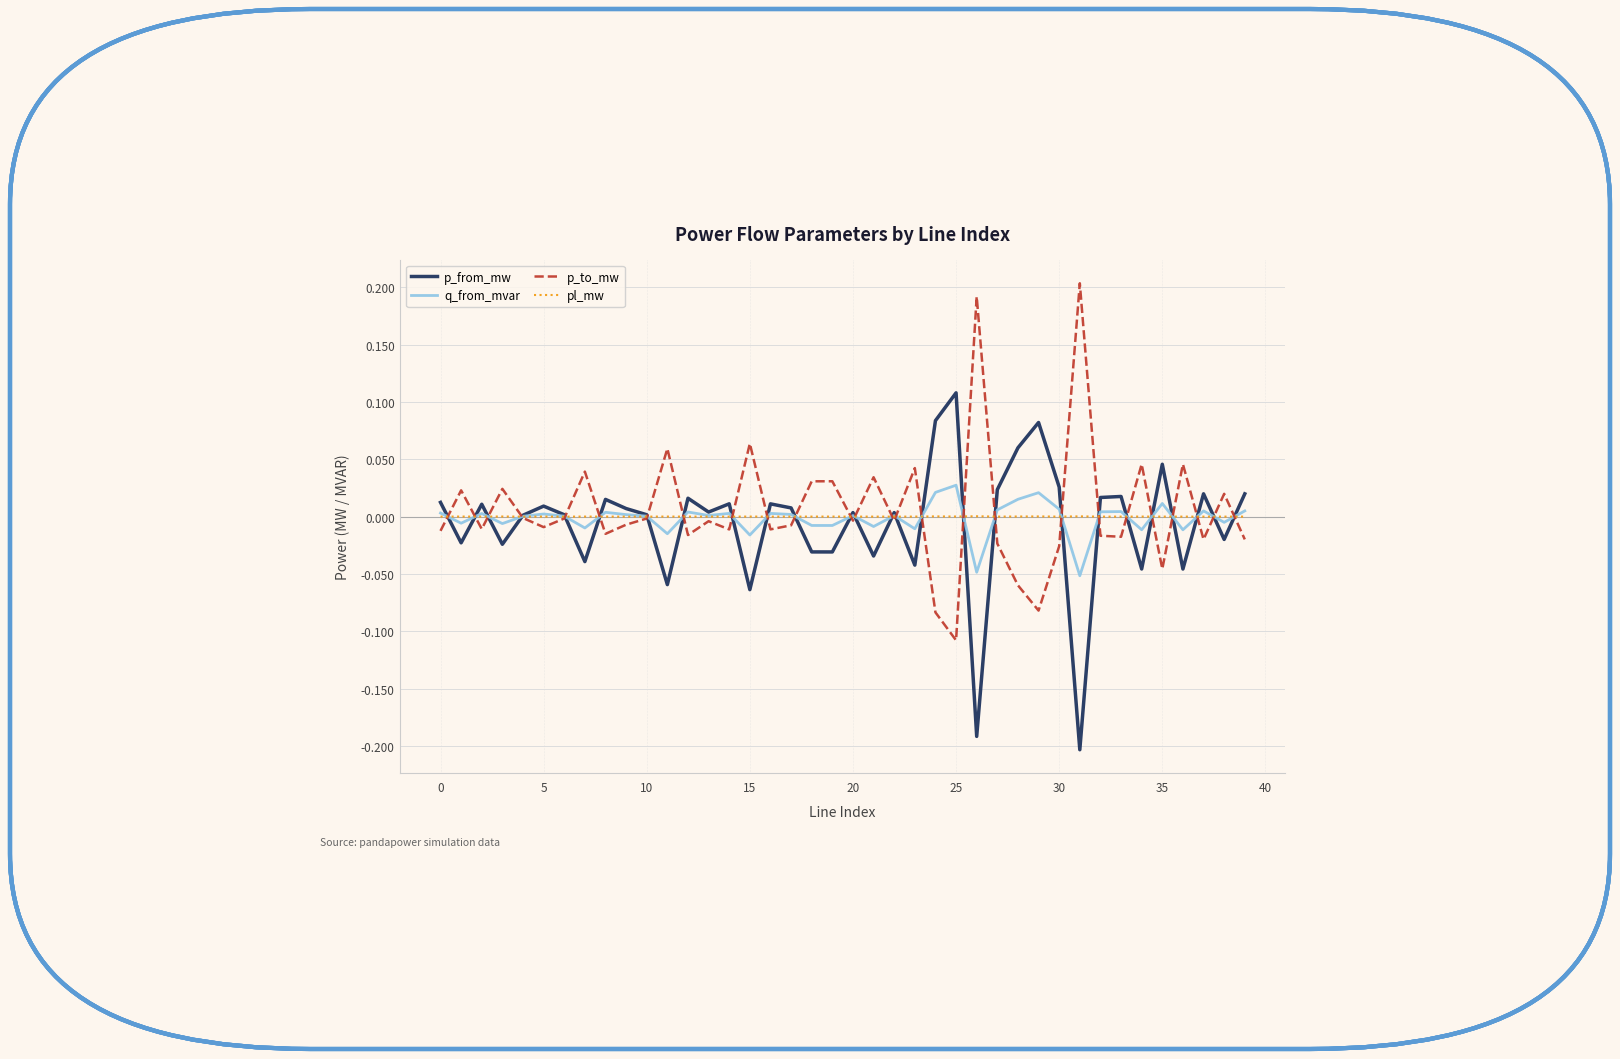

How many lines are shown in the chart?

4